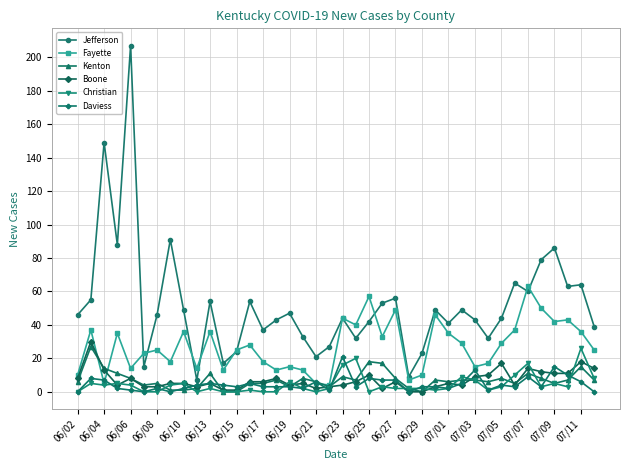

What is the maximum value shown in the chart?

207